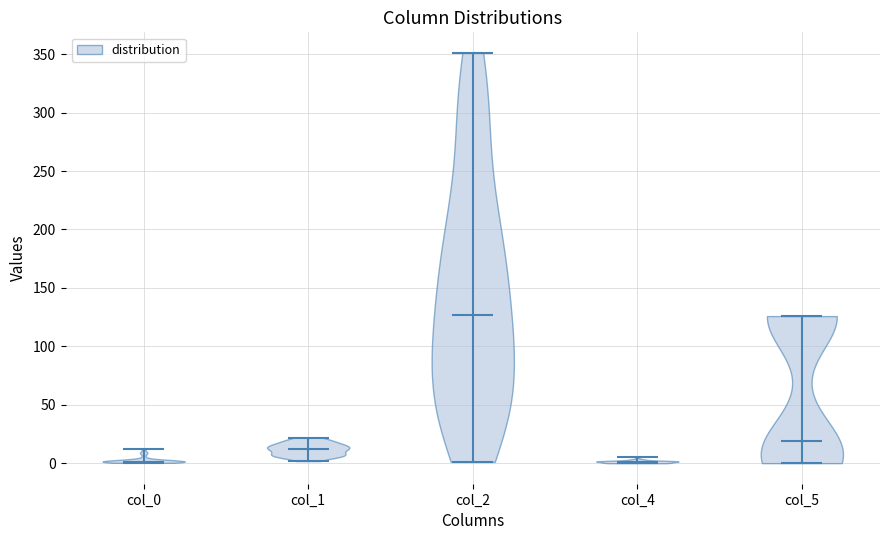

Reading left to right, read every violin against the y-axis: where its median line is, and the lowest and highest points it reaches. The values are not printed on the chart, so give them approximately, as read against the axis.

col_0: median line 0, lowest point 0, highest point 10
col_1: median line 10, lowest point 0, highest point 20
col_2: median line 125, lowest point 0, highest point 350
col_4: median line 0, lowest point 0, highest point 5
col_5: median line 20, lowest point 0, highest point 125